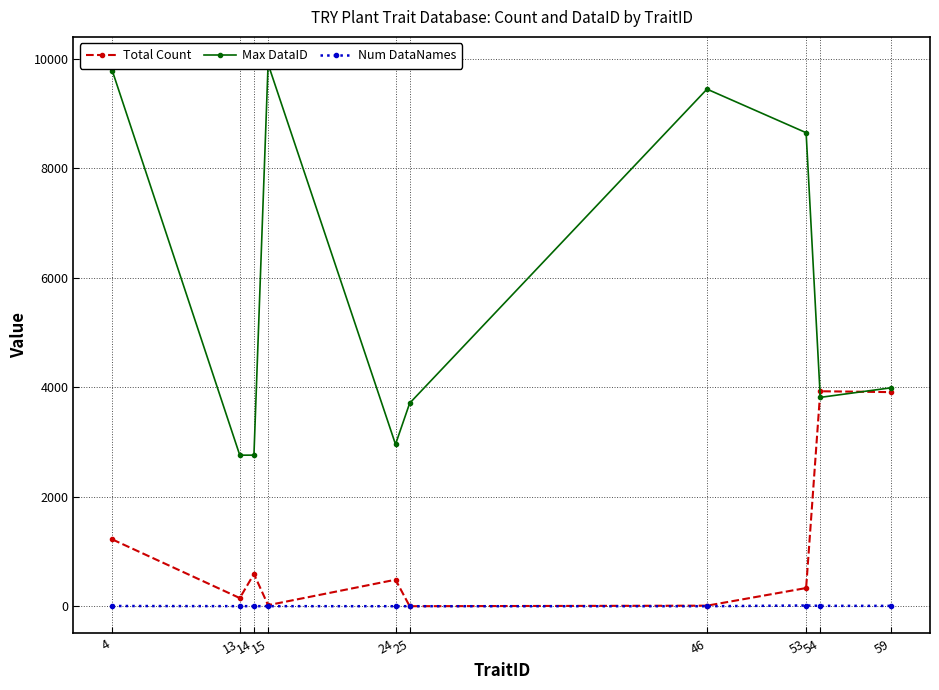

Count the number of data series in this chart.

3